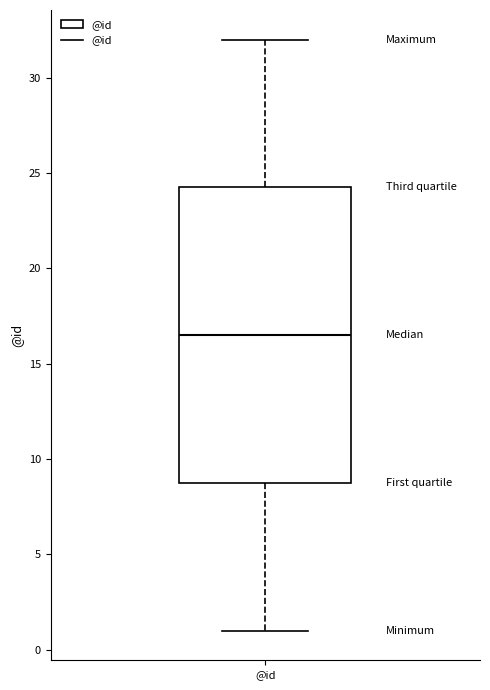

Read this box plot against the y-axis: the position of the median line, the range covered by the box, and the ends of both whiskers. The values are not printed on the chart, so give them approximately, as read against the axis.

median 16.5, box 9.0 to 24.5, whiskers 1.0 to 32.0